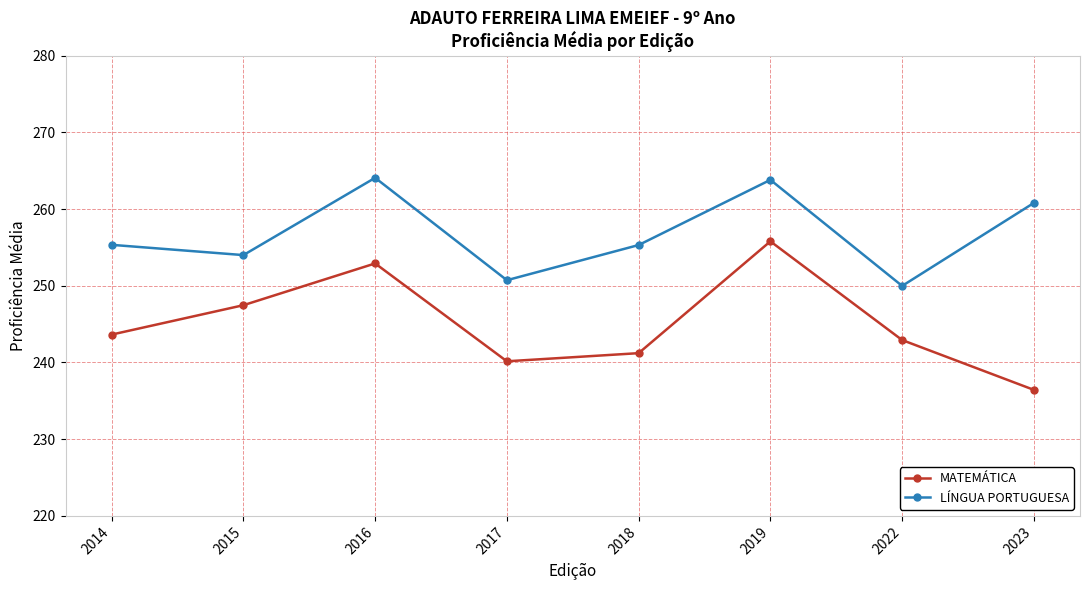

What is the maximum value shown in the chart?

264.1